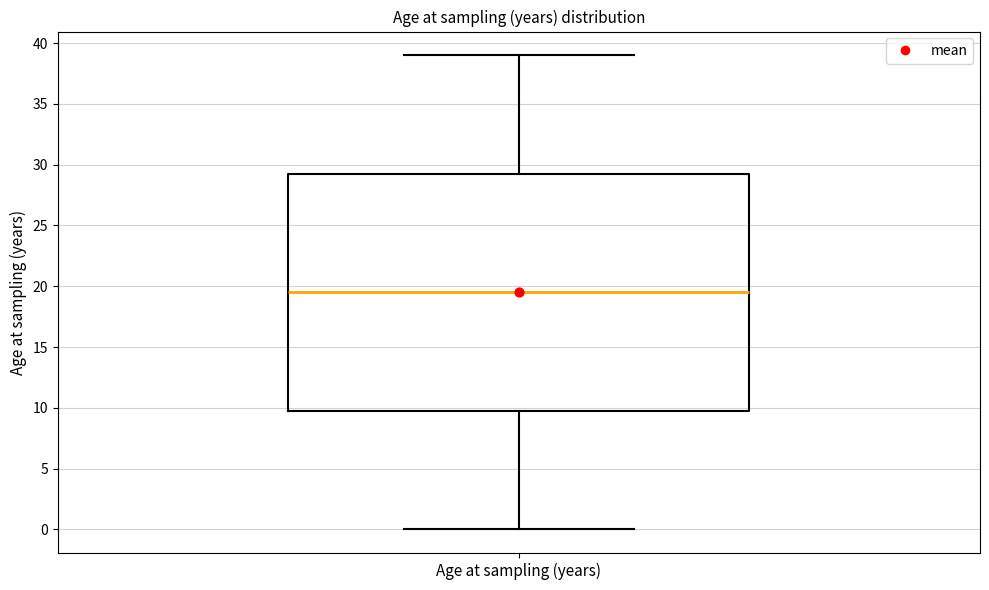

Transcribe this box plot: give where the median line is, the range the box spans, and where the two whiskers end, as read against the y-axis. The values are not printed on the chart, so give them approximately, as read against the axis.

median 19.5, box 10.0 to 29.5, whiskers 0.0 to 39.0